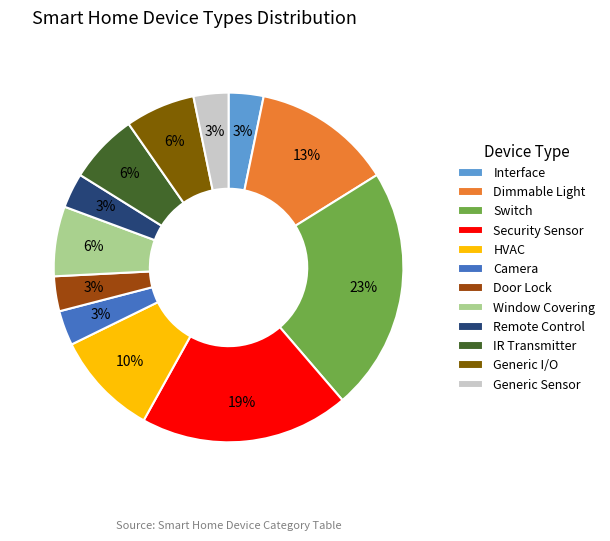

The Switch slice represents 33% of the pie. True or false?

False